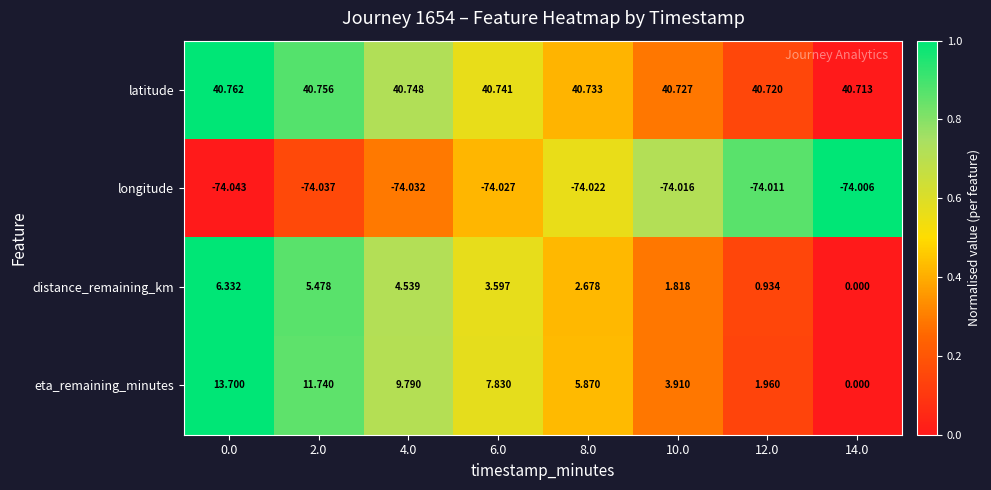

List the series in order of their peak value, lowest first.

longitude, distance_remaining_km, eta_remaining_minutes, latitude